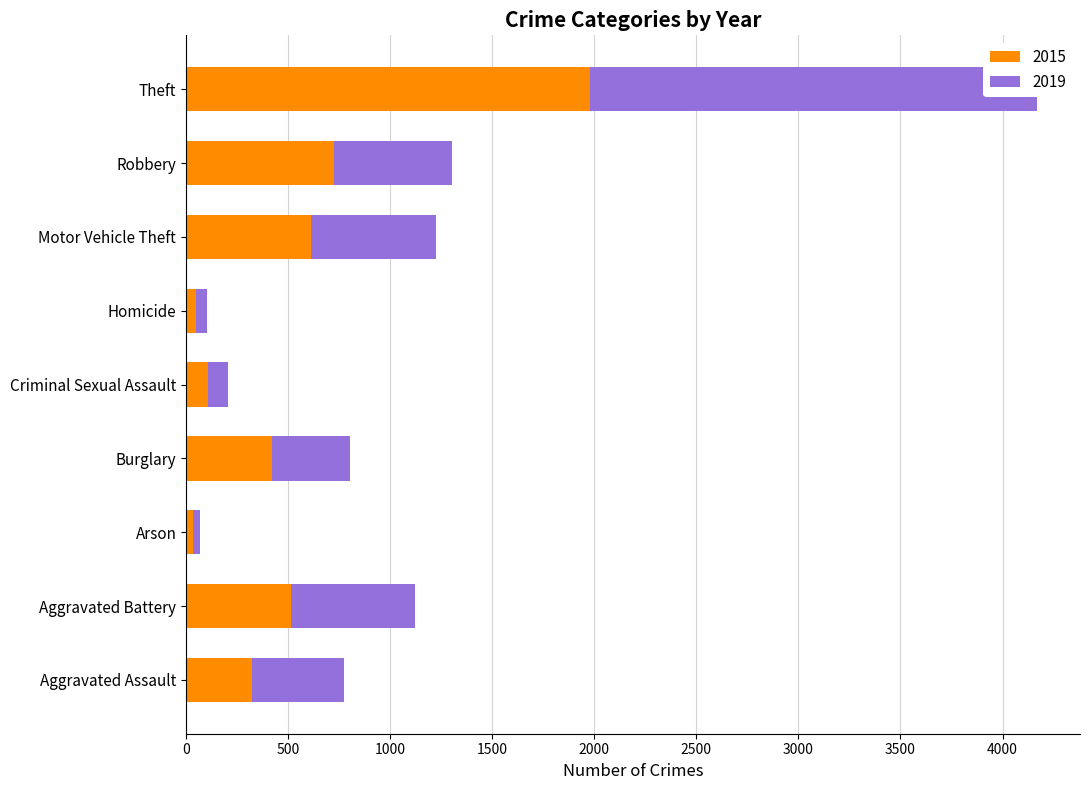

Which series has the largest range (max minus min)?

2019